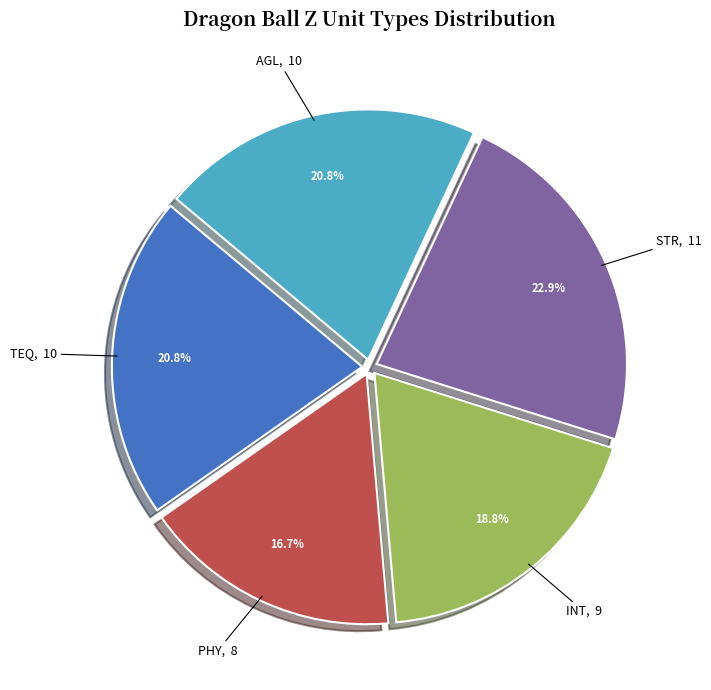

What portion of the pie excludes AGL?

79.2%